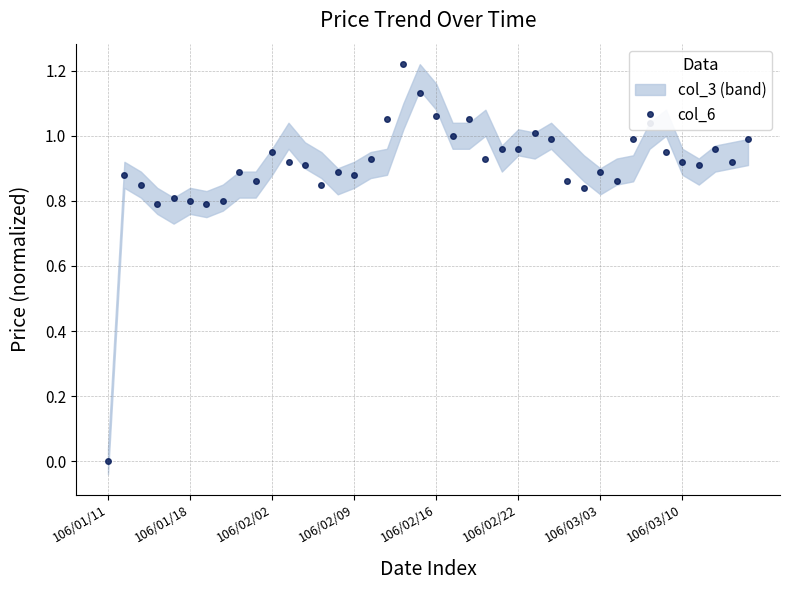

Which category has the lowest value in the col_6 series?

106/01/11